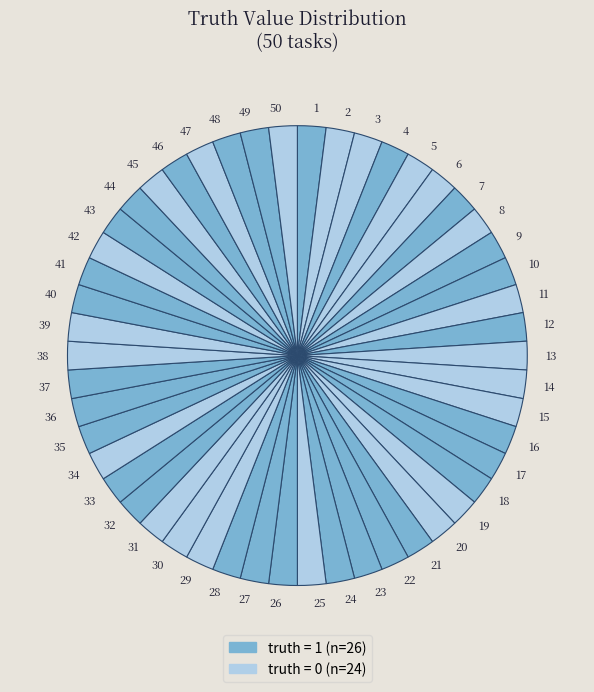

What is the ratio of the value at 25 to the value at 37?

1.0